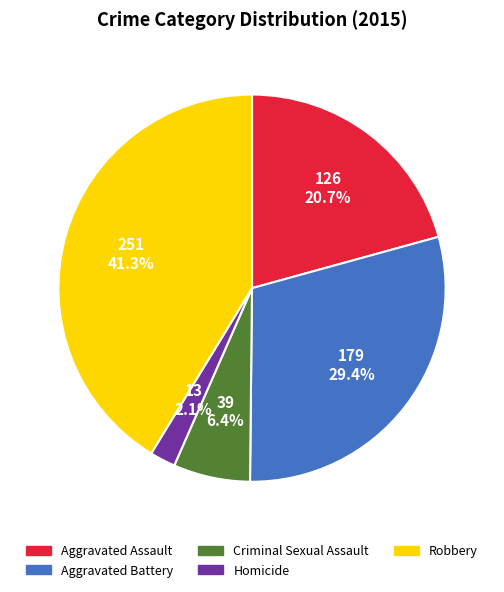

Between Robbery and Aggravated Battery, which is larger?

Robbery